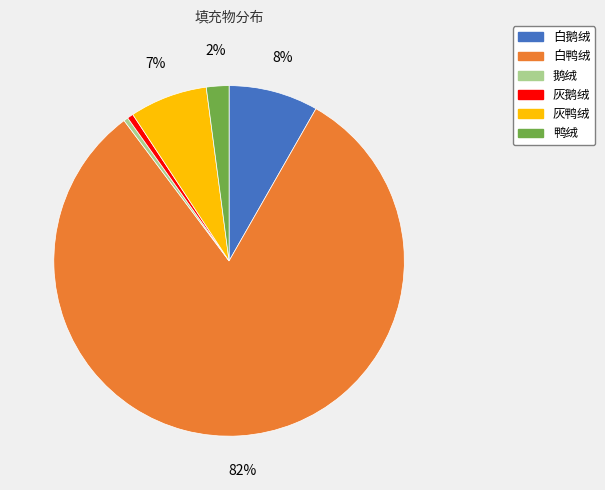

The 白鹅绒 slice represents 8% of the pie. True or false?

True